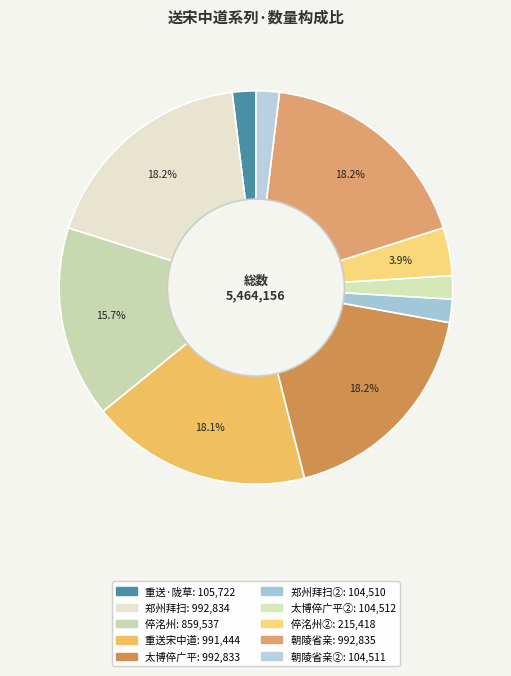

What is the smallest slice in the pie chart?

送宋中道郑州拜扫(104510)